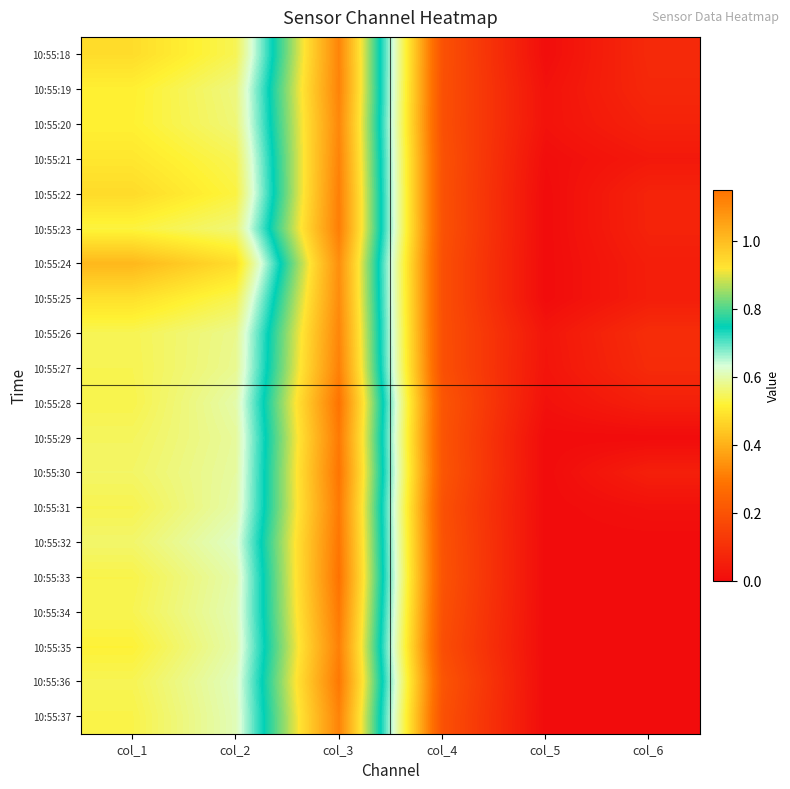

At how many categories does at least one series exceed 1?

1